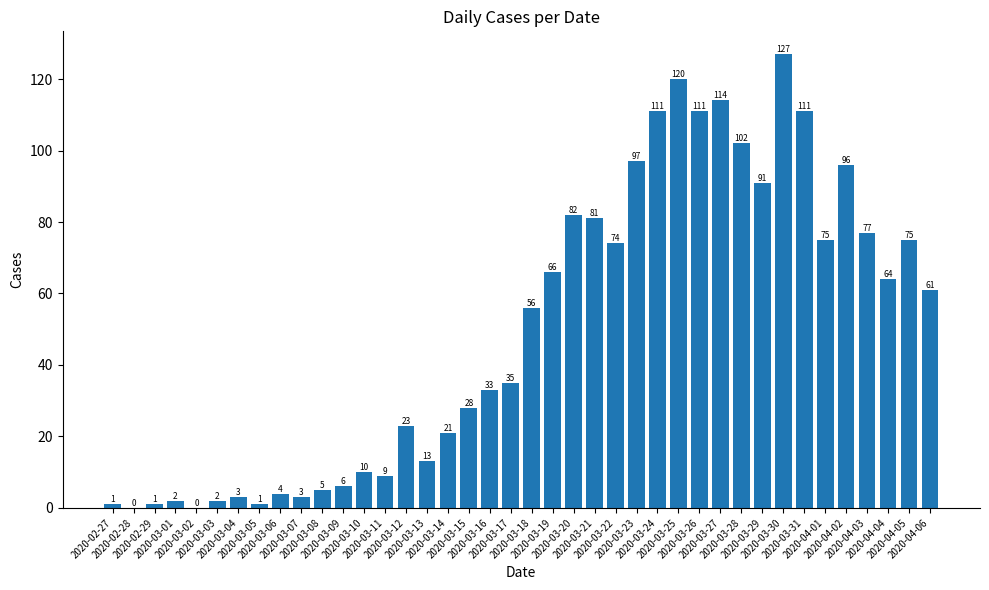

The value at 2020-03-16 is 33. True or false?

True